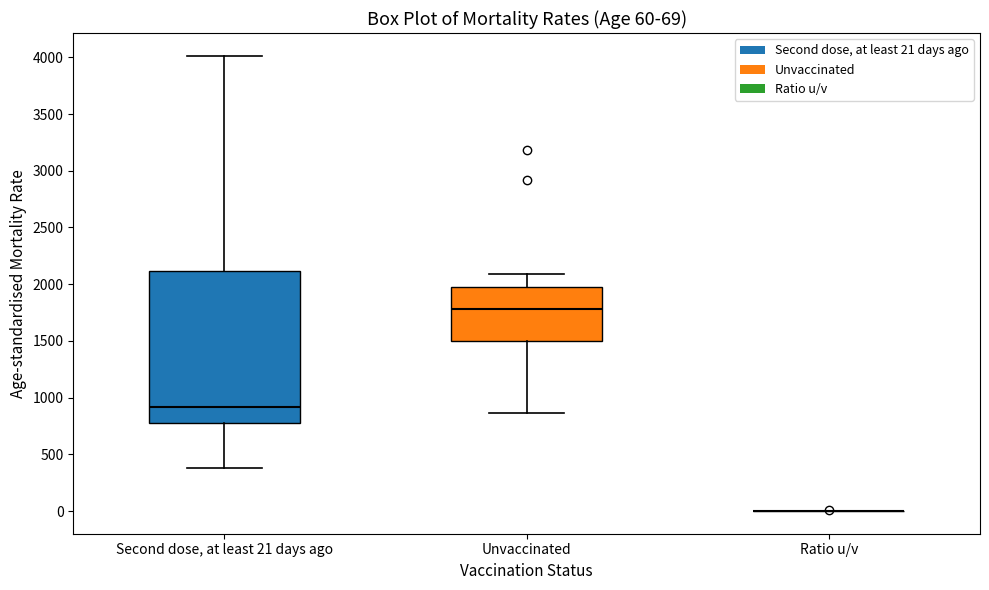

Which box is the tallest, from its lower edge to its upper edge?

Second dose, at least 21 days ago